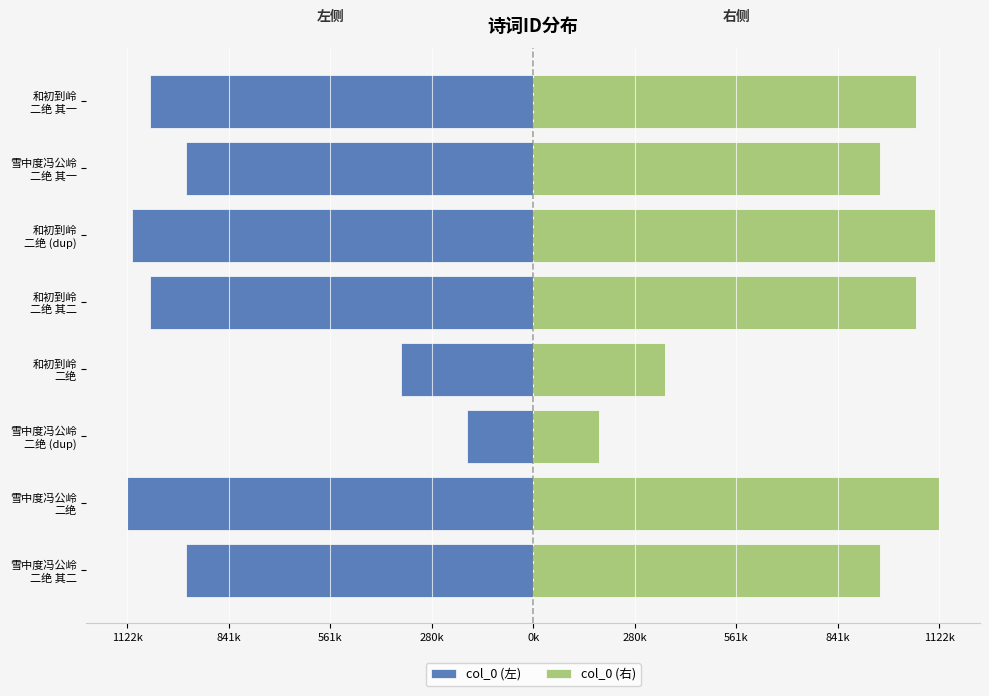

Is it true that col_0 (左) equals -958158 at 雪中度冯公岭 二绝 其二?

True